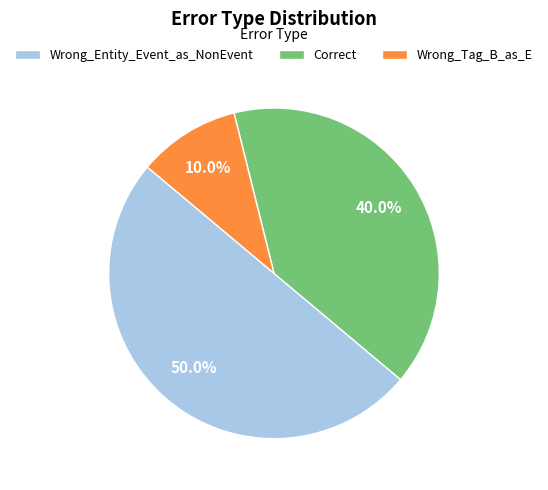

True or false: Wrong_Entity_Event_as_NonEvent accounts for 50% of the total.

True